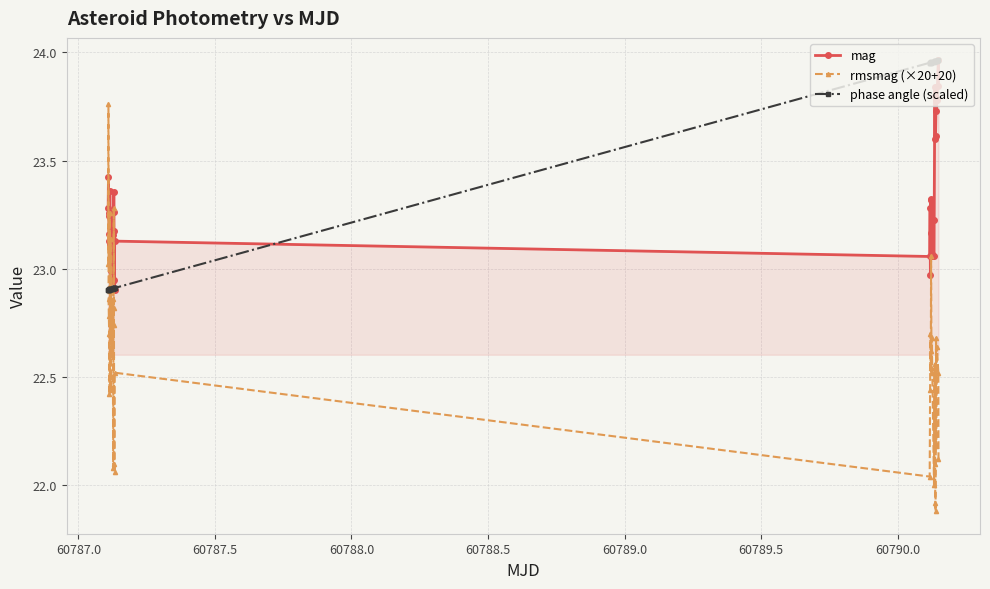

True or false: mag has more than 0 points higher than both neighbors.

True